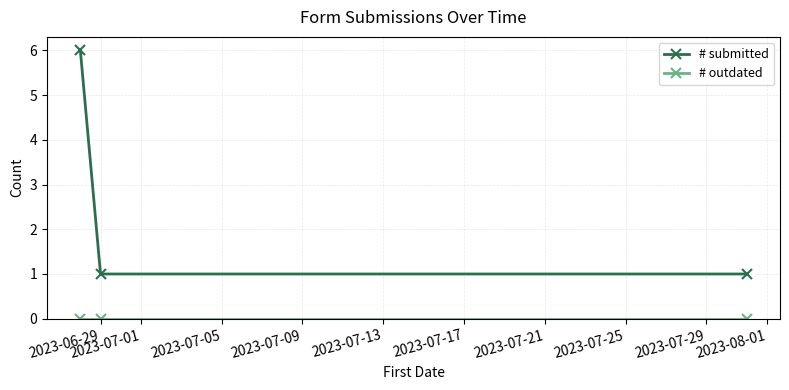

How many lines are shown in the chart?

2